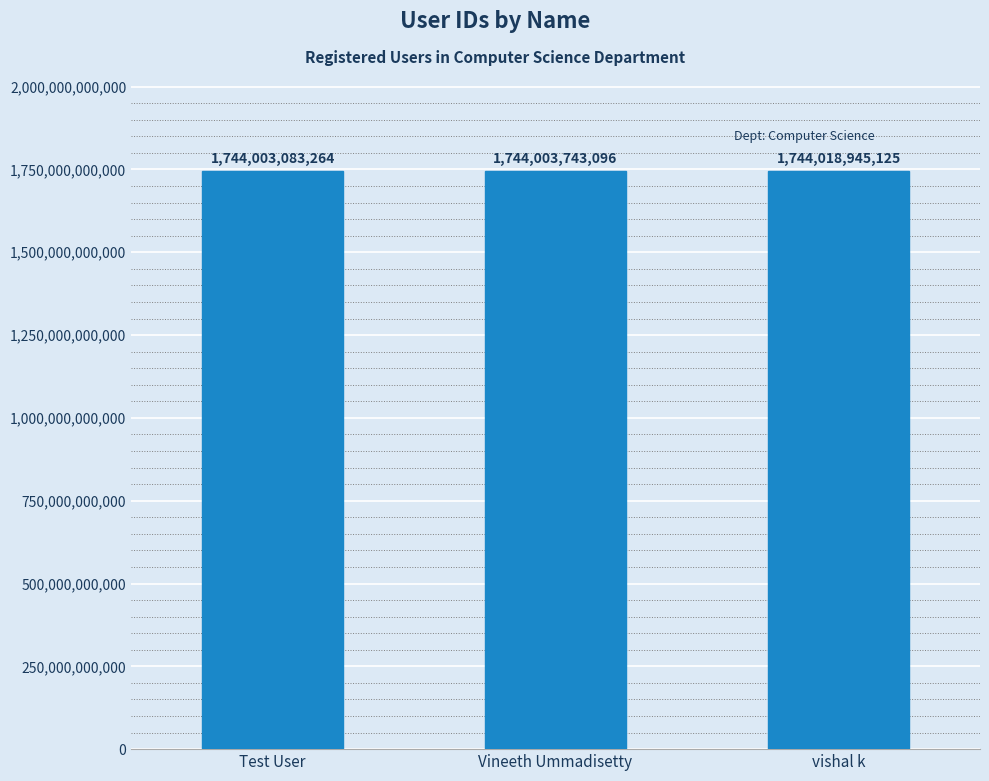

What is the change in value from Test User to vishal k?

+15861861